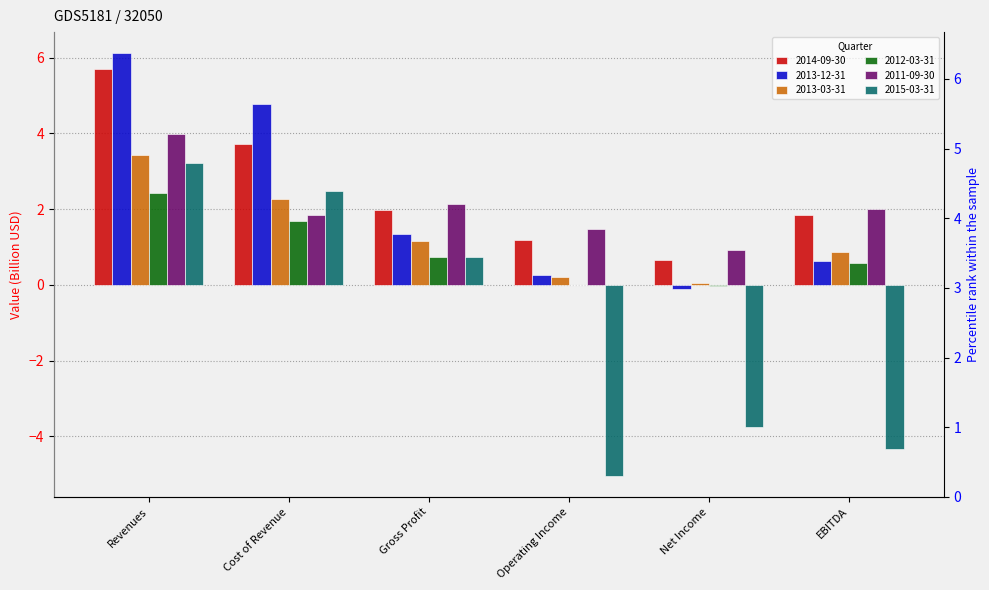

Reading right to left, extract all data points from this chart.

2014-09-30: 1.8	0.7	1.2	2.0	3.7	5.7
2013-12-31: 0.6	-0.1	0.2	1.3	4.8	6.1
2013-03-31: 0.9	0.1	0.2	1.2	2.3	3.4
2012-03-31: 0.6	-0.0	0.0	0.7	1.7	2.4
2011-09-30: 2.0	0.9	1.5	2.1	1.8	4.0
2015-03-31: -4.3	-3.7	-5.0	0.7	2.5	3.2